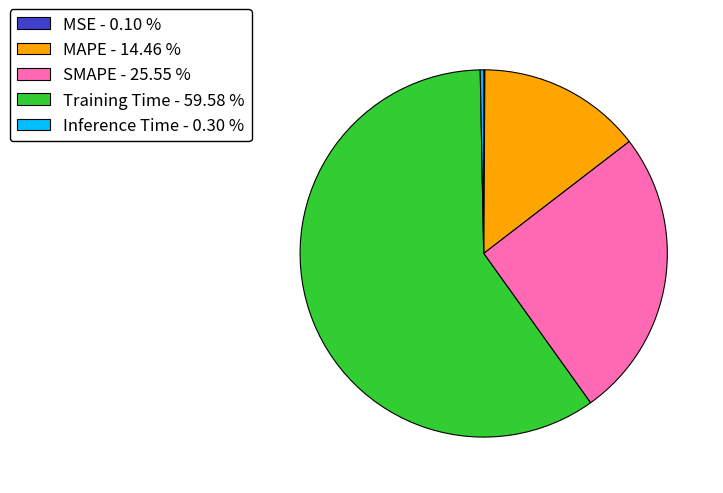

Do MAPE and Inference Time together represent more than half of the pie?

No